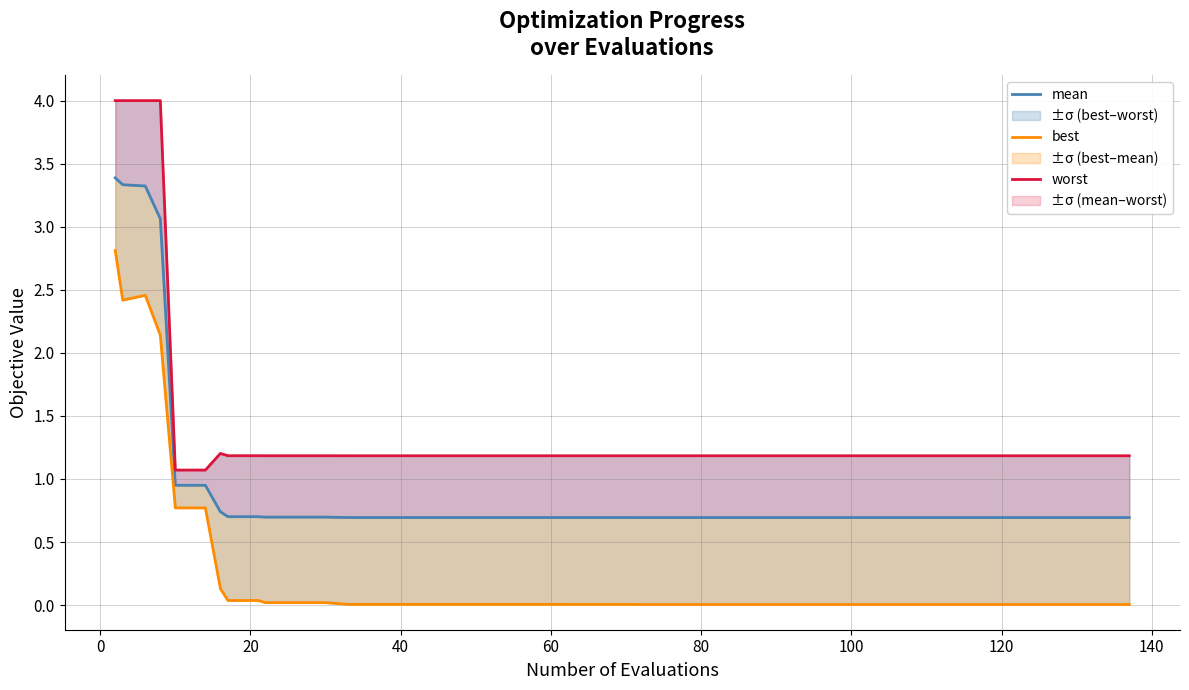

List the series in order of their overall mean, lowest first.

best, mean, worst